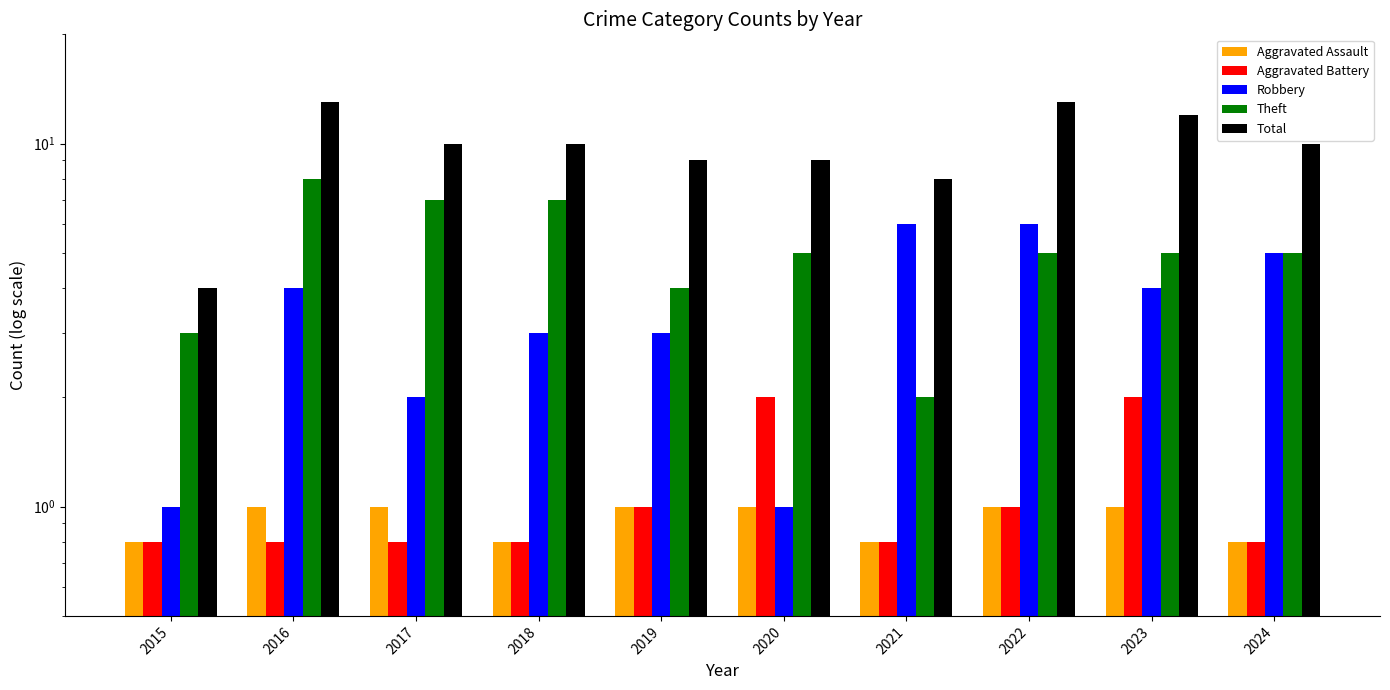

At how many categories does at least one series exceed 4?

9